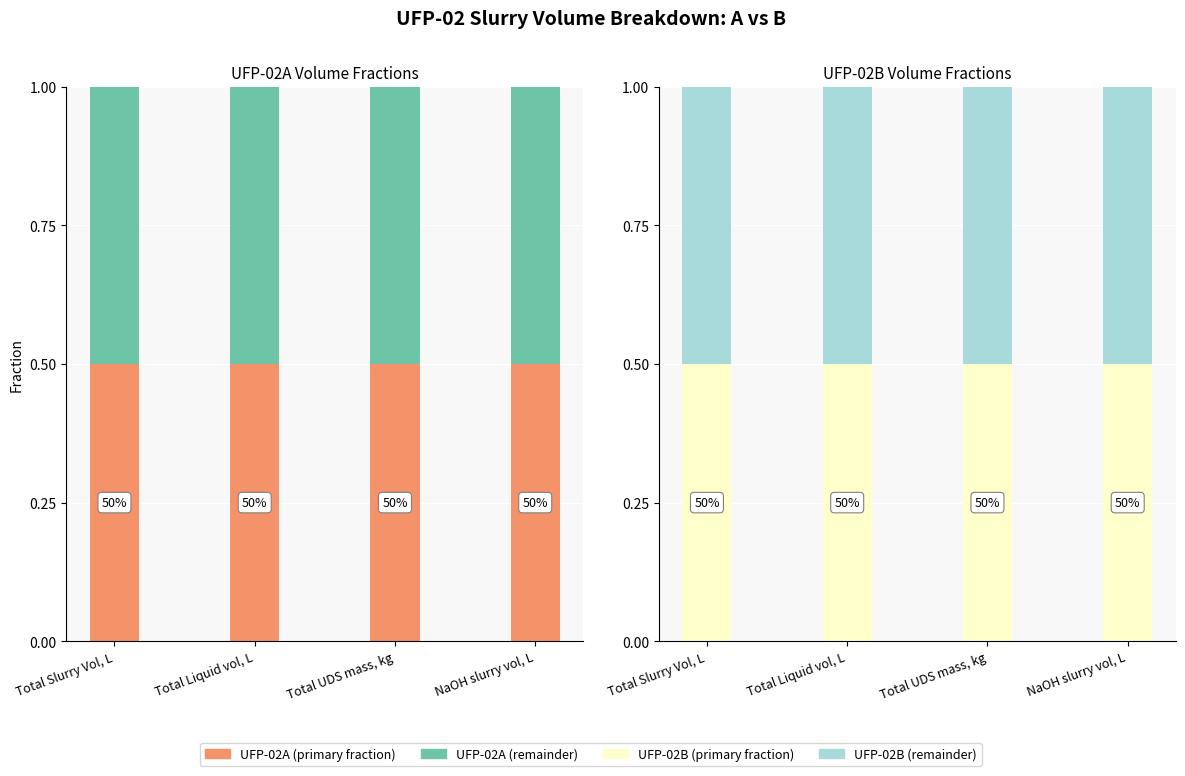

Which series has the largest range (max minus min)?

UFP-02A